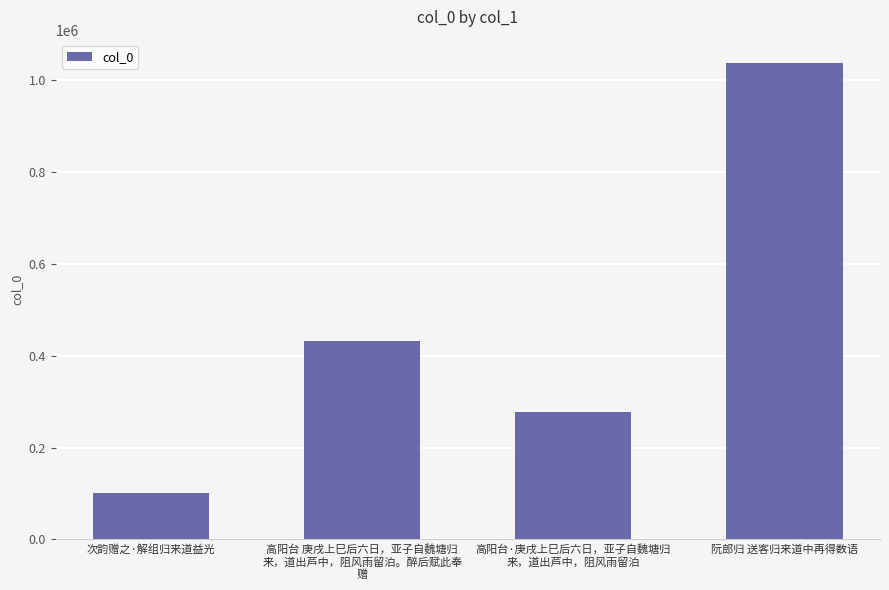

Reading left to right, transcribe all the data shown in this chart.

101173	430641	278210	1035284